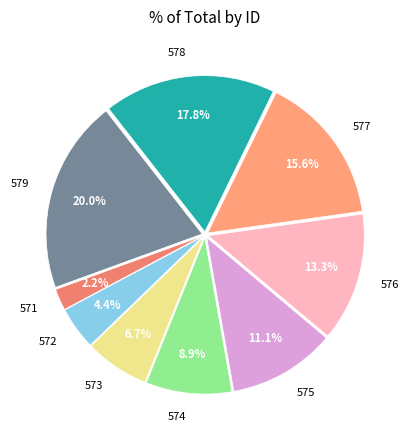

How much of the chart is everything except 573?

93.3%